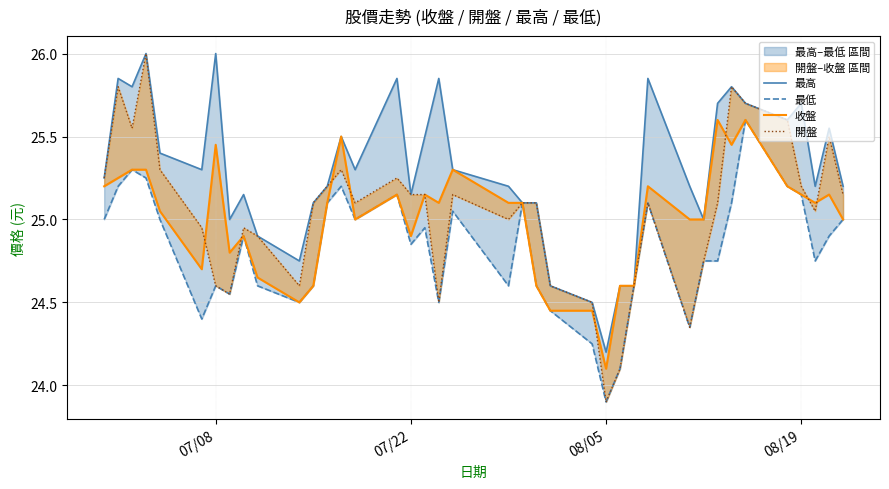

What is the difference between the maximum and minimum values in the 最低 series?

1.7